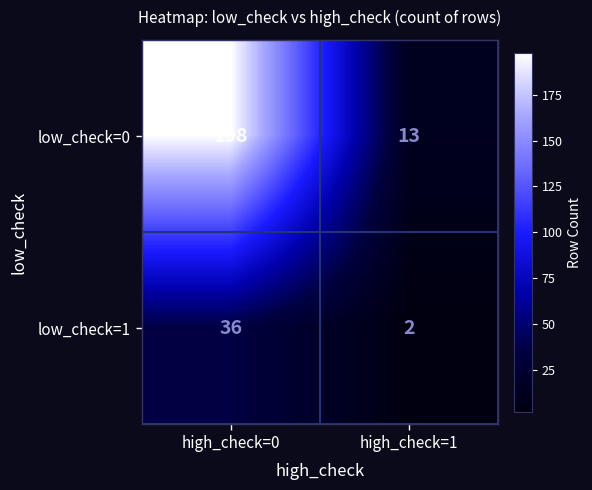

Rank the categories by low_check=1 value from lowest to highest.

high_check=1, high_check=0